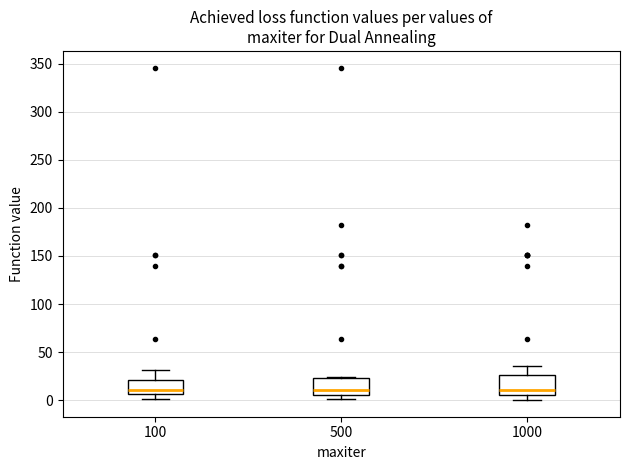

Reading left to right, transcribe this box plot: for each box, give where its median line is, the range the box spans, and where its two whiskers end, as read against the y-axis. The values are not printed on the chart, so give them approximately, as read against the axis.

100: median 10, box 5 to 20, whiskers 0 to 30
500: median 10, box 5 to 25, whiskers 0 to 25
1000: median 10, box 5 to 25, whiskers 0 to 35